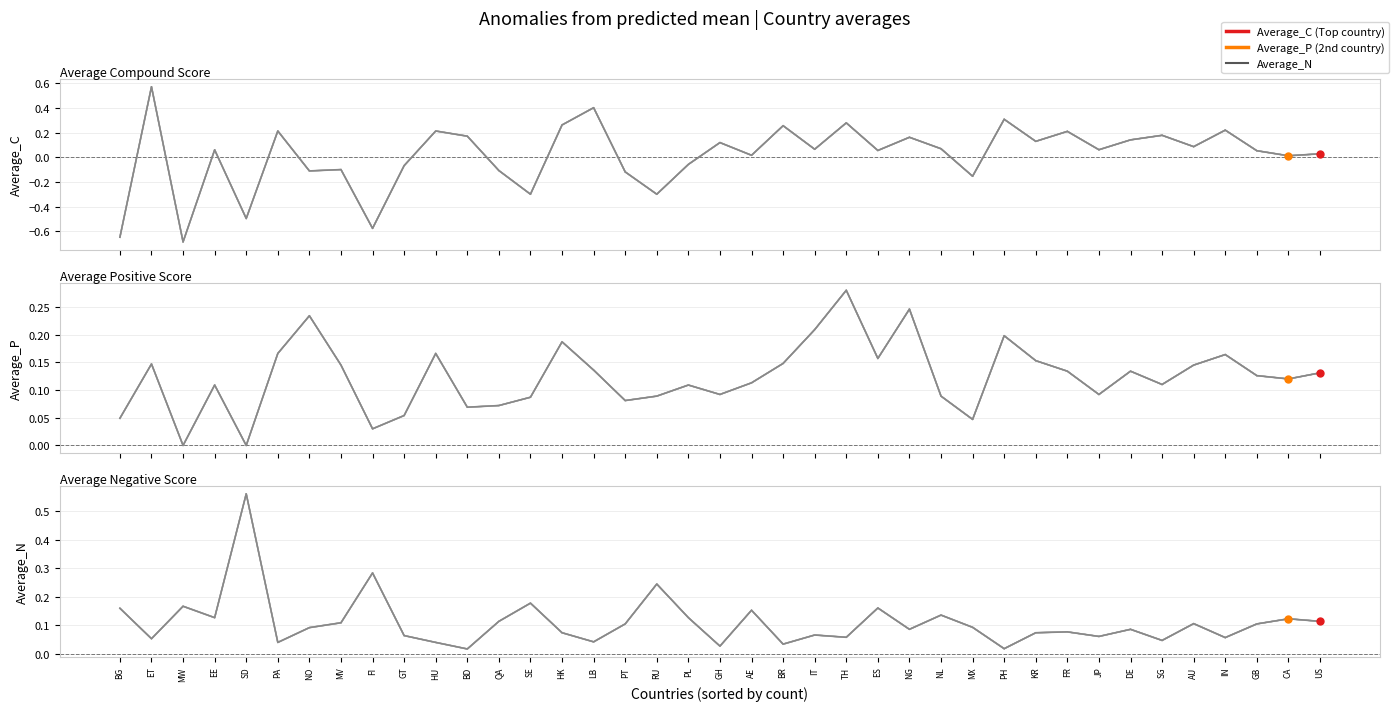

At which category does Average_N reach its first local valley?

ET